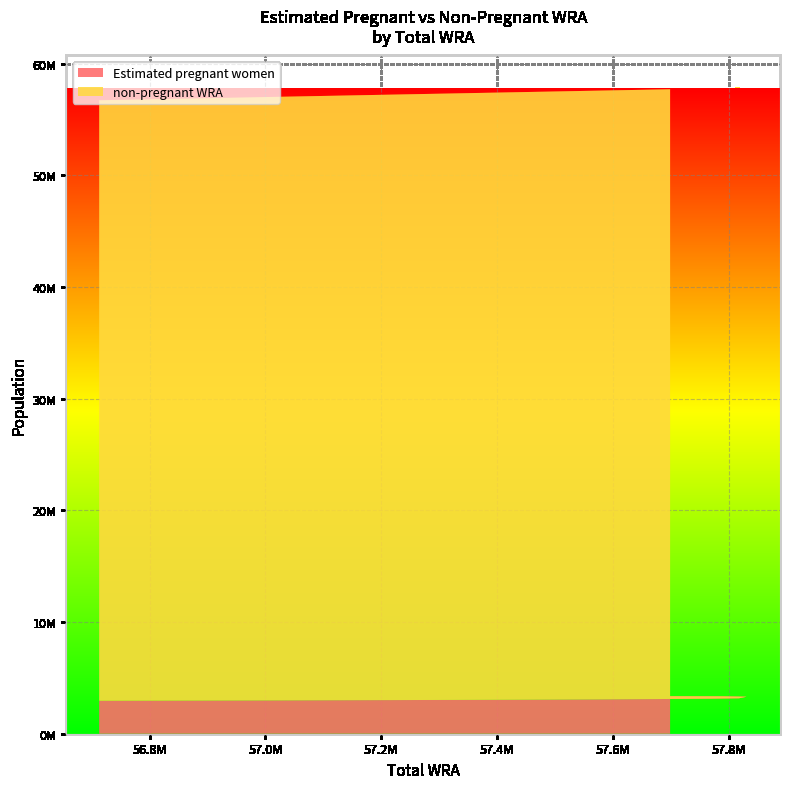

Reading left to right, extract all data points from this chart.

Estimated pregnant women: 3359626.1	3346600.3	3310771.5	3175067.4	3139230.6	3101992.4	3074012.3	3044817.2	3014440.5	2982915.5	2950288.6
non-pregnant WRA: 54339373.9	54444399.7	54520228.5	54642932.6	54628769.4	54573007.6	54492987.7	54382182.8	54226559.5	54021084.5	53762711.4